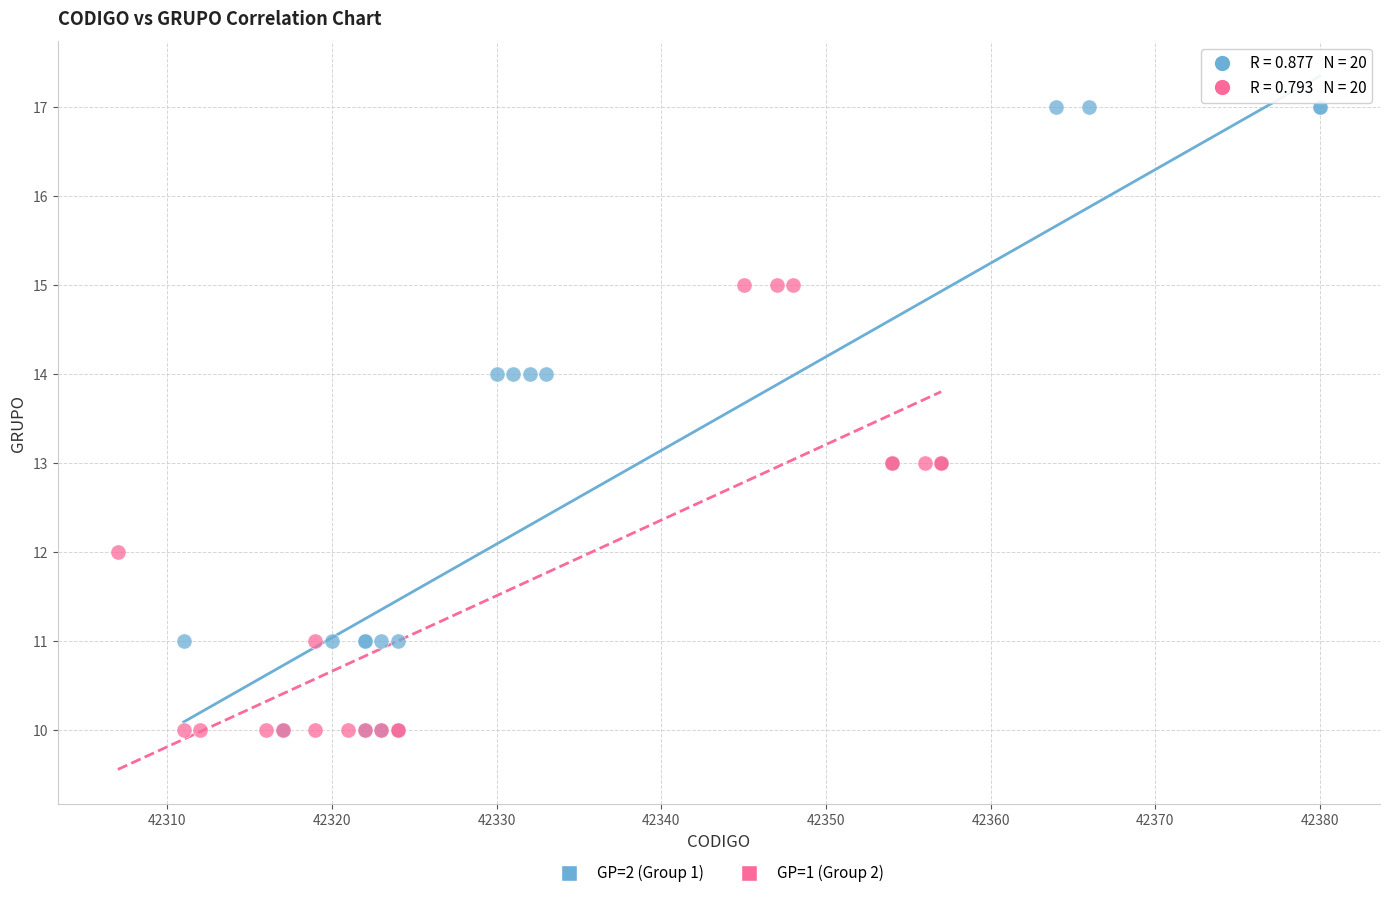

Which series contains the highest Y value?

GP=2 (Group 1)